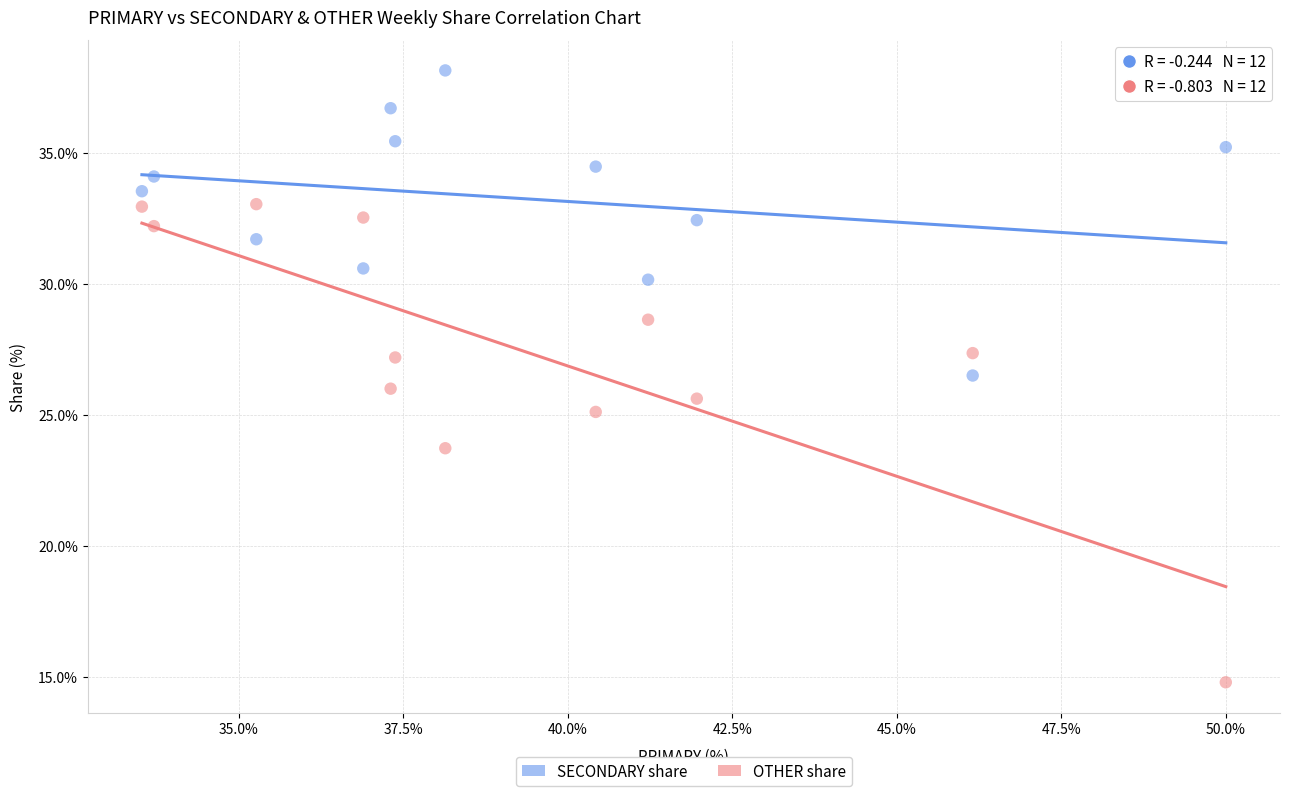

In the OTHER share series, what Y value is closest to 23?

23.7